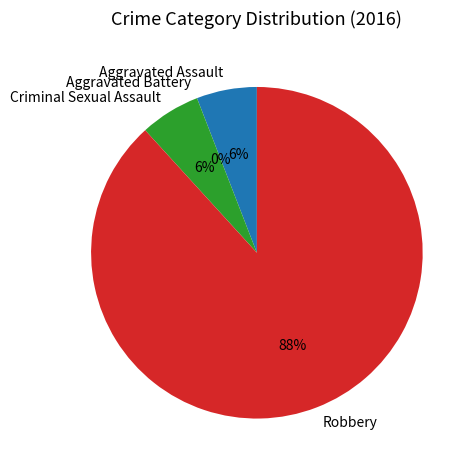

To the nearest percent, what portion does Criminal Sexual Assault represent?

6%